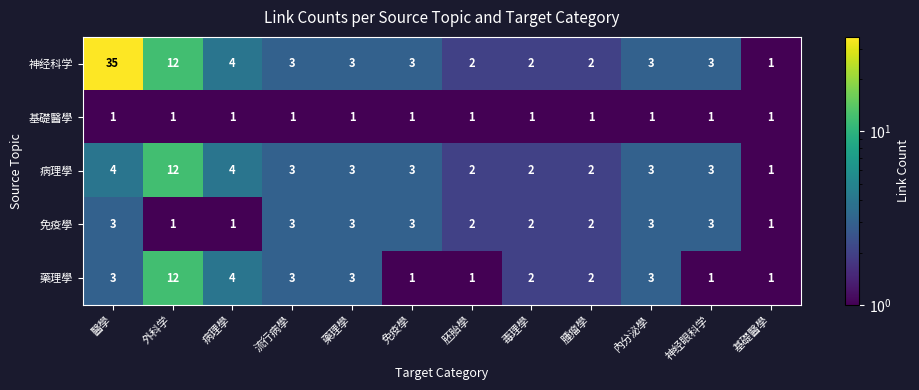

Which series has the largest range (max minus min)?

神经科学